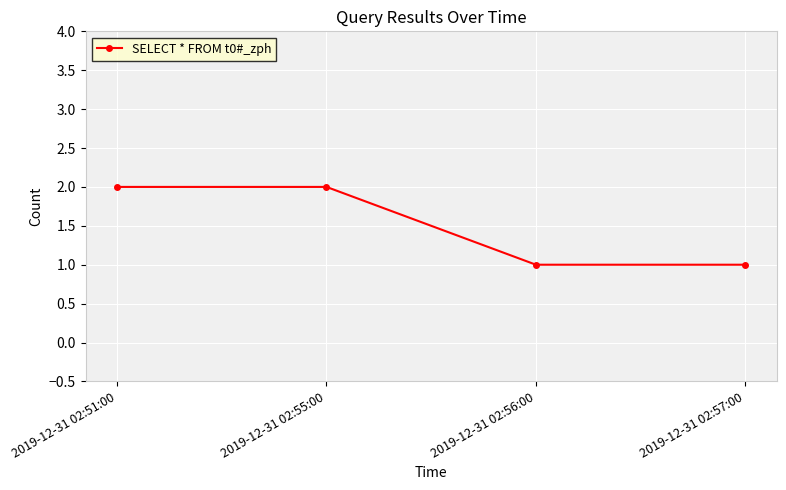

Count the number of data series in this chart.

1